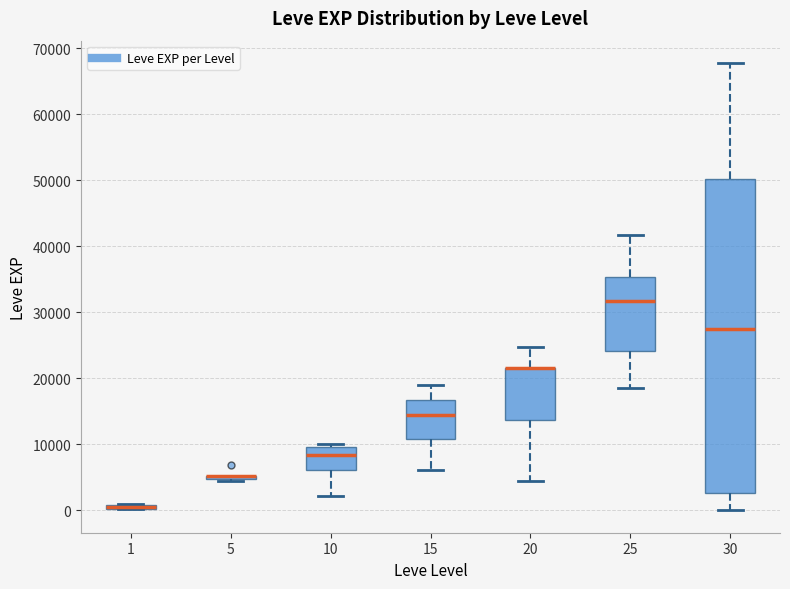

Comparing the boxes themselves (not the whiskers), which one is the tallest?

30